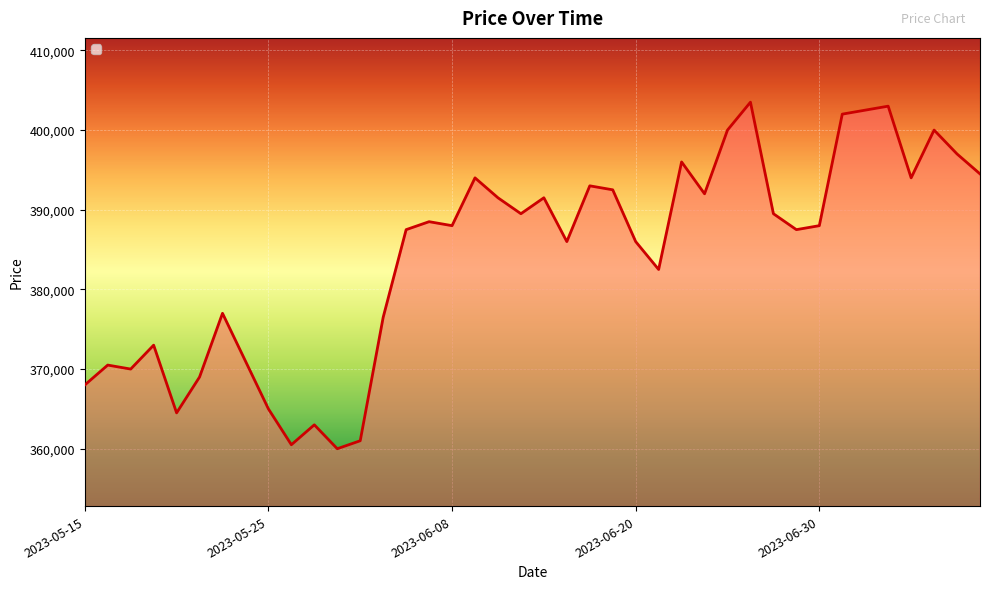

What is the minimum value shown in the chart?

360000